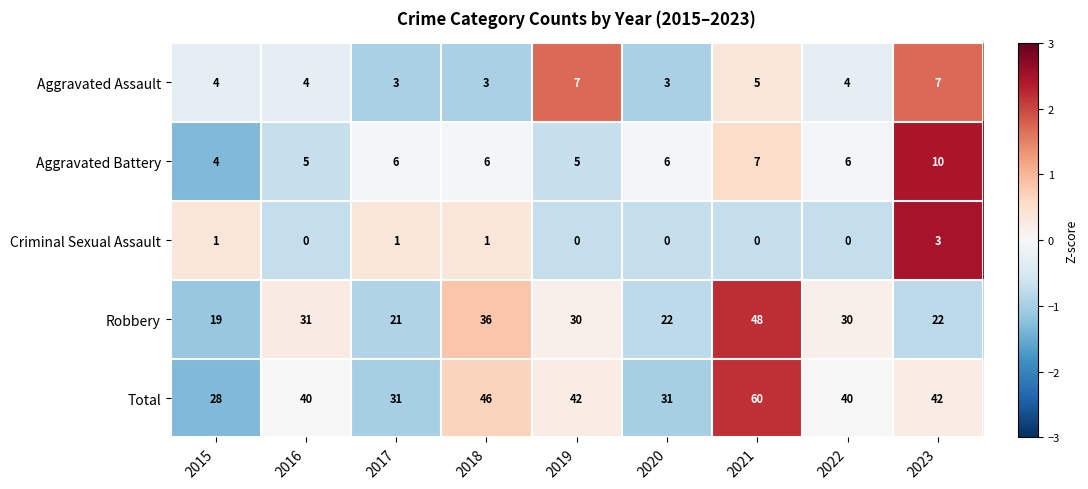

What is the approximate value of Aggravated Battery at 2023?

10